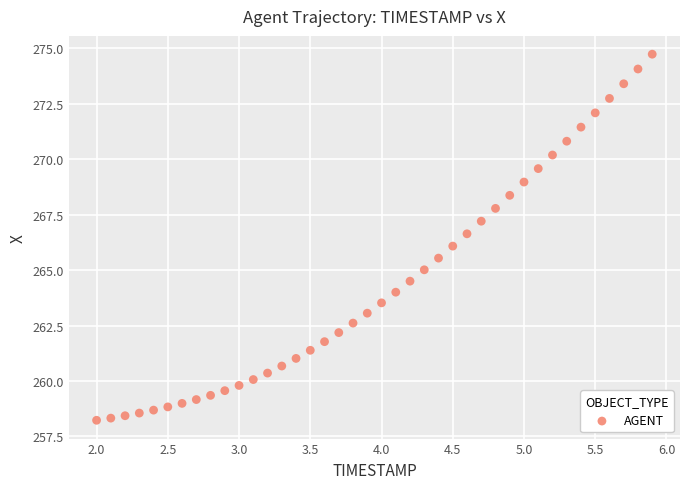

What is the range of Y values (max minus min)?

16.5